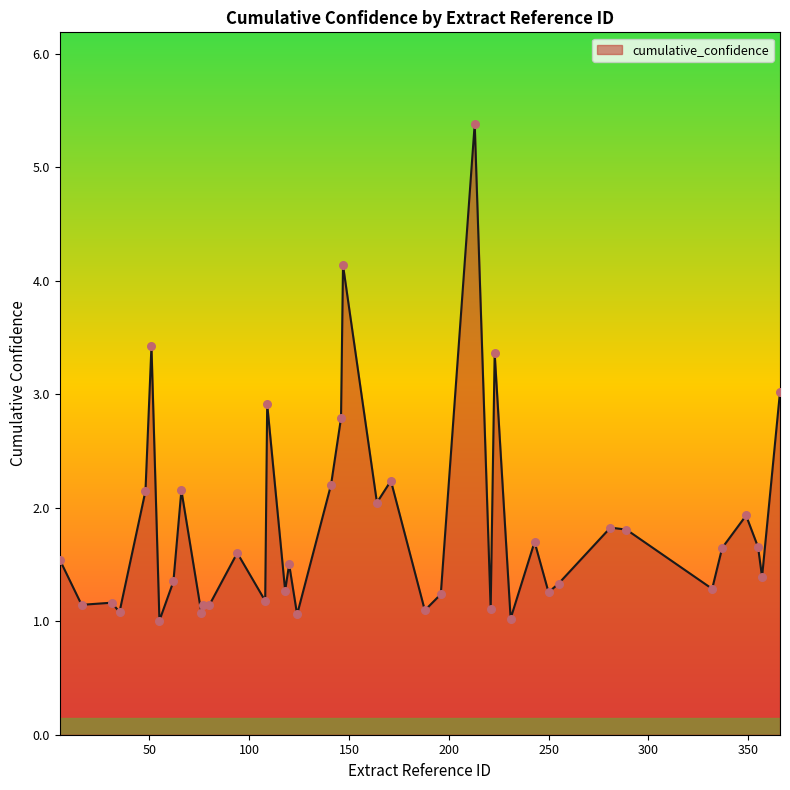

What is the difference between the maximum and minimum values?

4.4